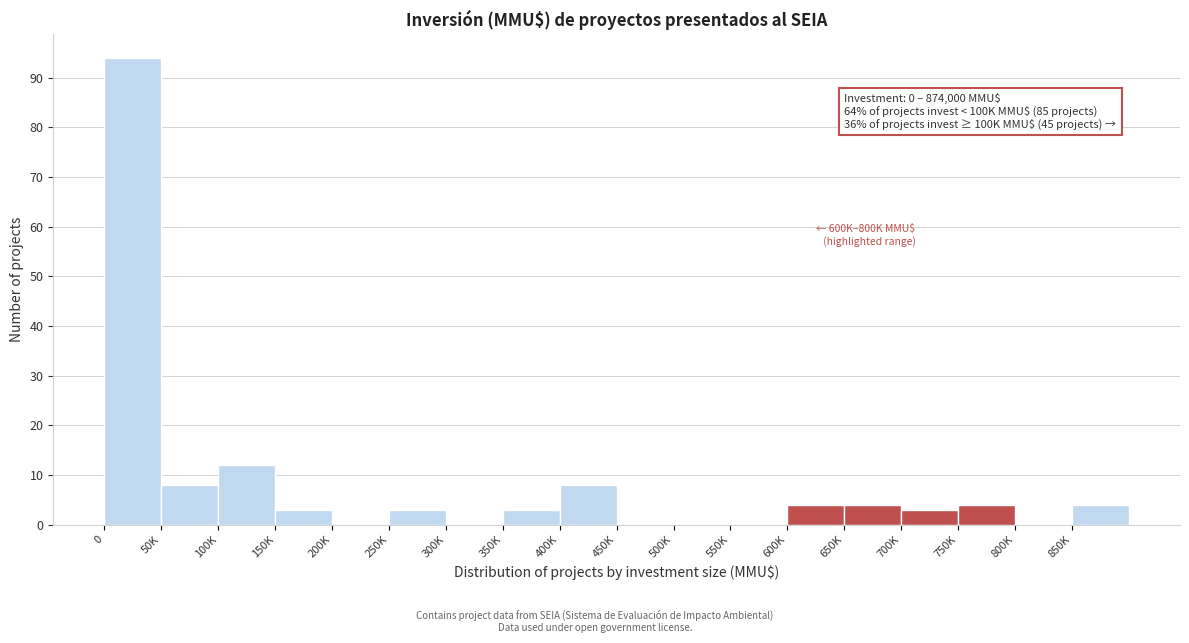

Reading left to right, what are all the values shown in this chart?

0=94	50K=8	100K=12	150K=3	200K=0	250K=3	300K=0	350K=3	400K=8	450K=0	500K=0	550K=0	600K=4	650K=4	700K=3	750K=4	800K=0	850K=4